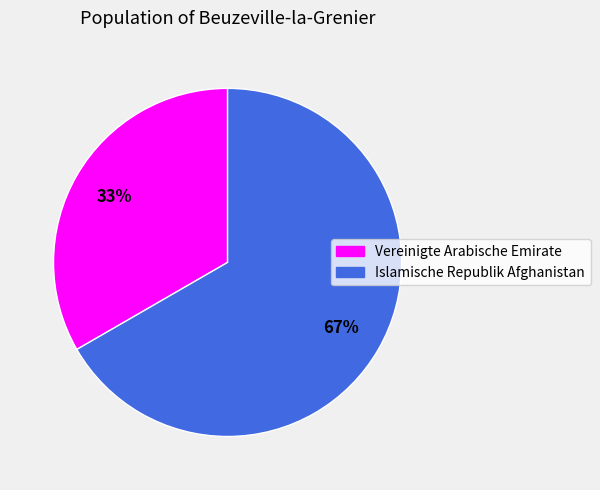

How many segments does this pie chart have?

2